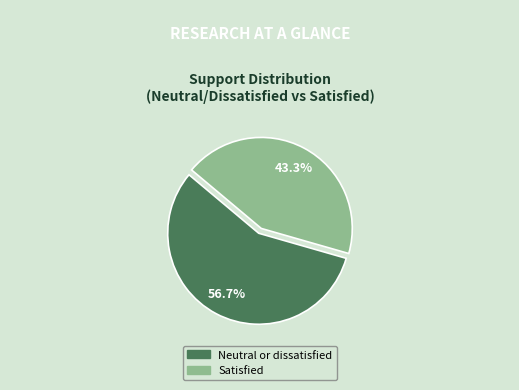

True or false: Satisfied accounts for 32% of the total.

False